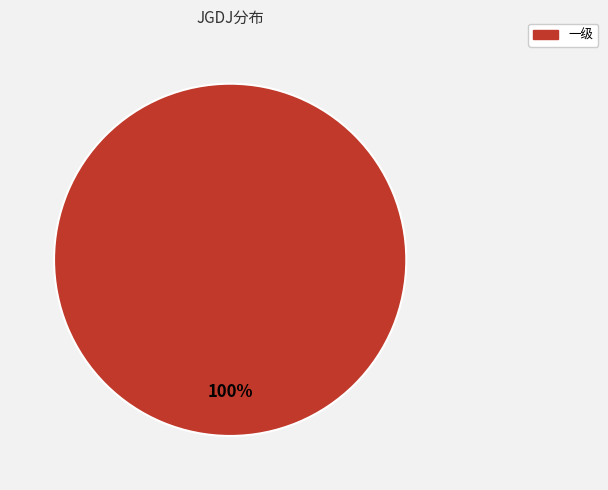

True or false: 一级 accounts for 100% of the total.

True